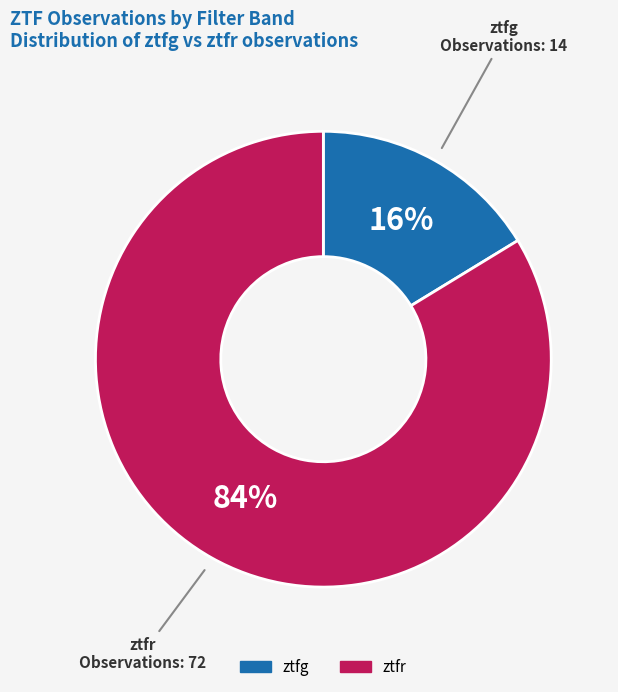

What is the smallest slice in the pie chart?

ztfg